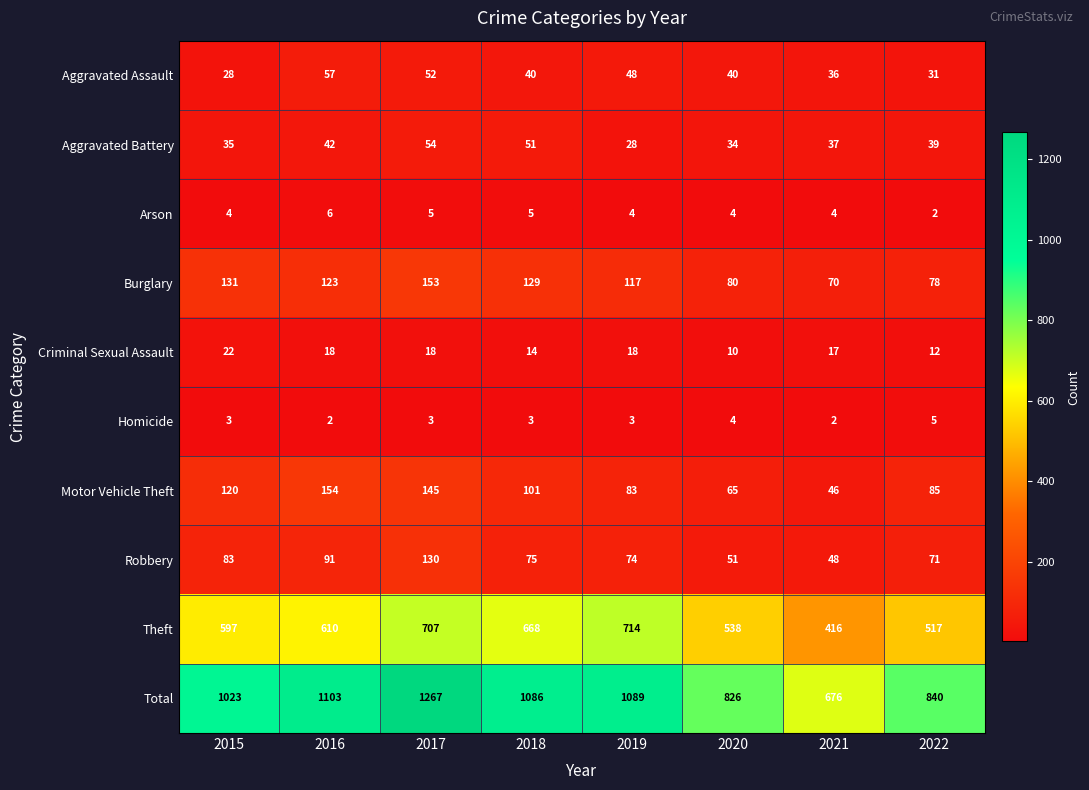

Where is Robbery nearest to the value 89?

2016